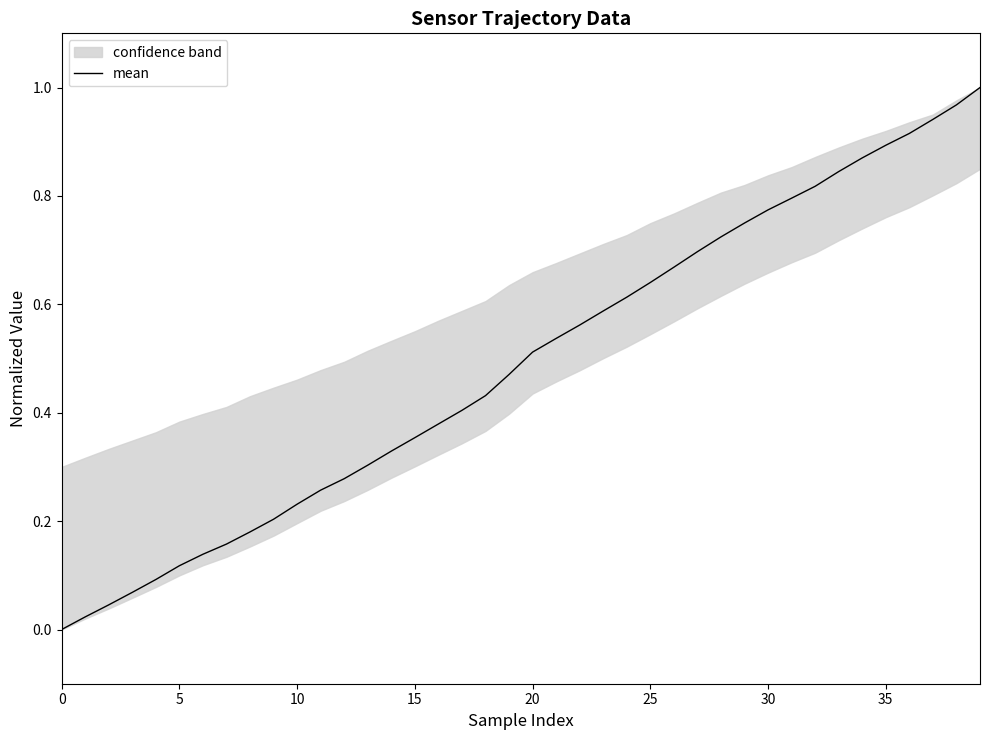

What is the sum of the values at 29 and 31?

1.5